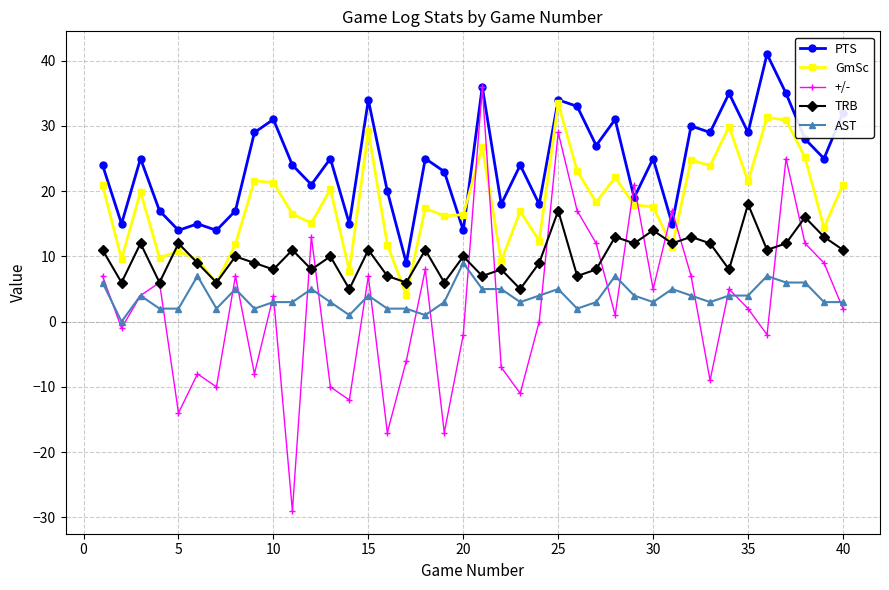

What is the value of the +/- point at the 31st from the left?

17.0